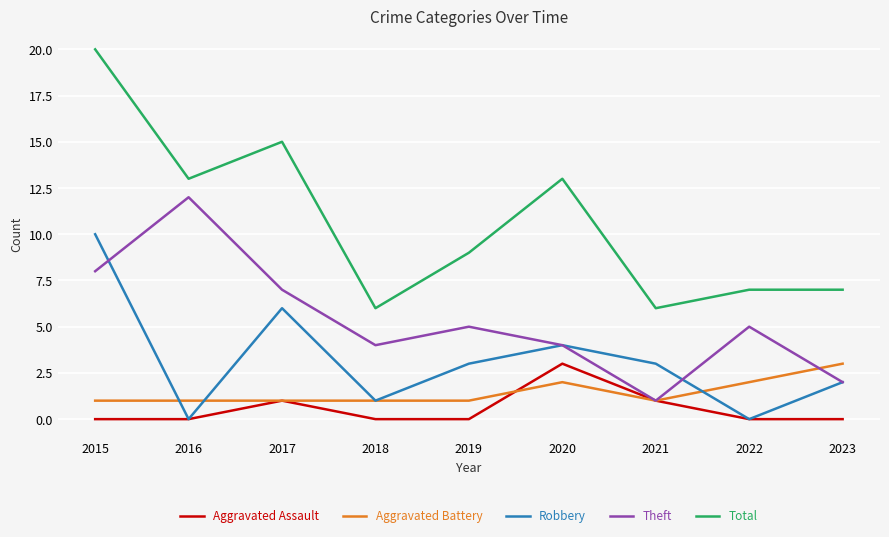

What is the spread (max minus min) of values at 2022?

7